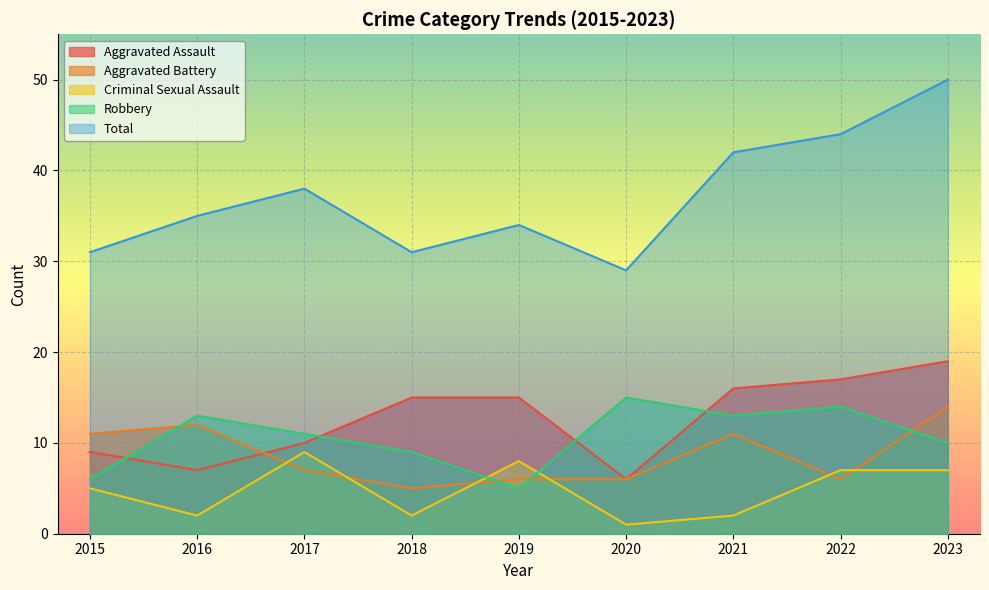

What is the difference between the highest and lowest values at 2015?

26